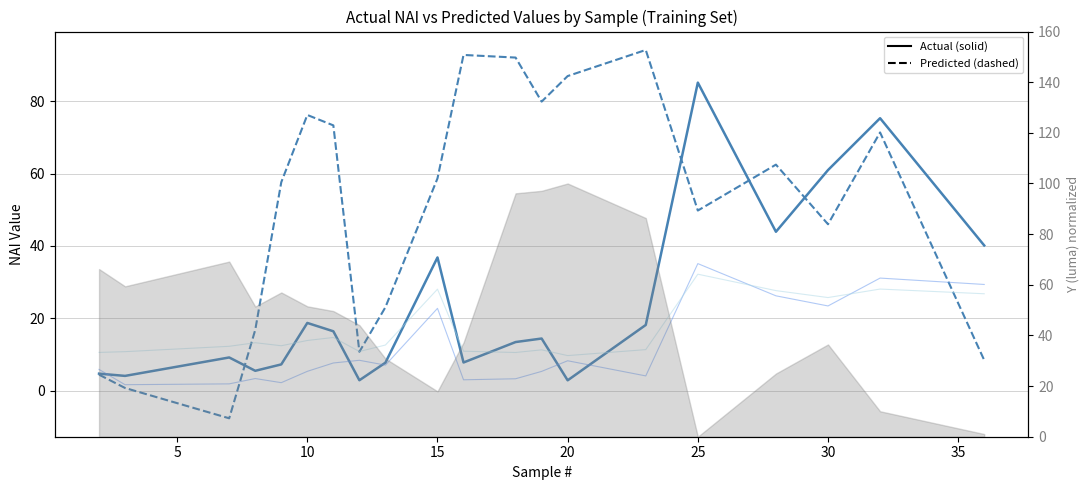

Reading left to right, list all the values displayed in this chart.

Actual NAI: 4.7	4.1	9.2	5.5	7.3	18.7	16.4	2.9	7.8	36.8	7.8	13.5	14.4	2.9	18.2	85.1	43.9	61.0	75.3	40.1
Predicted Linear: 4.5	0.8	-7.6	16.8	57.6	76.2	73.3	10.8	23.1	58.7	92.7	92.0	79.9	86.9	94.1	49.8	62.5	46.0	71.3	8.5
Cb (blue-diff) offset: 5.9	1.7	1.9	3.4	2.2	5.4	7.7	8.4	7.1	22.8	3.0	3.3	5.4	8.3	4.1	35.1	26.2	23.4	31.1	29.4
Cr (red-diff) offset: 10.6	10.8	12.3	13.3	12.4	13.9	14.7	10.9	12.6	28.1	10.9	10.6	11.3	9.7	11.4	32.2	27.7	25.7	28.1	26.8